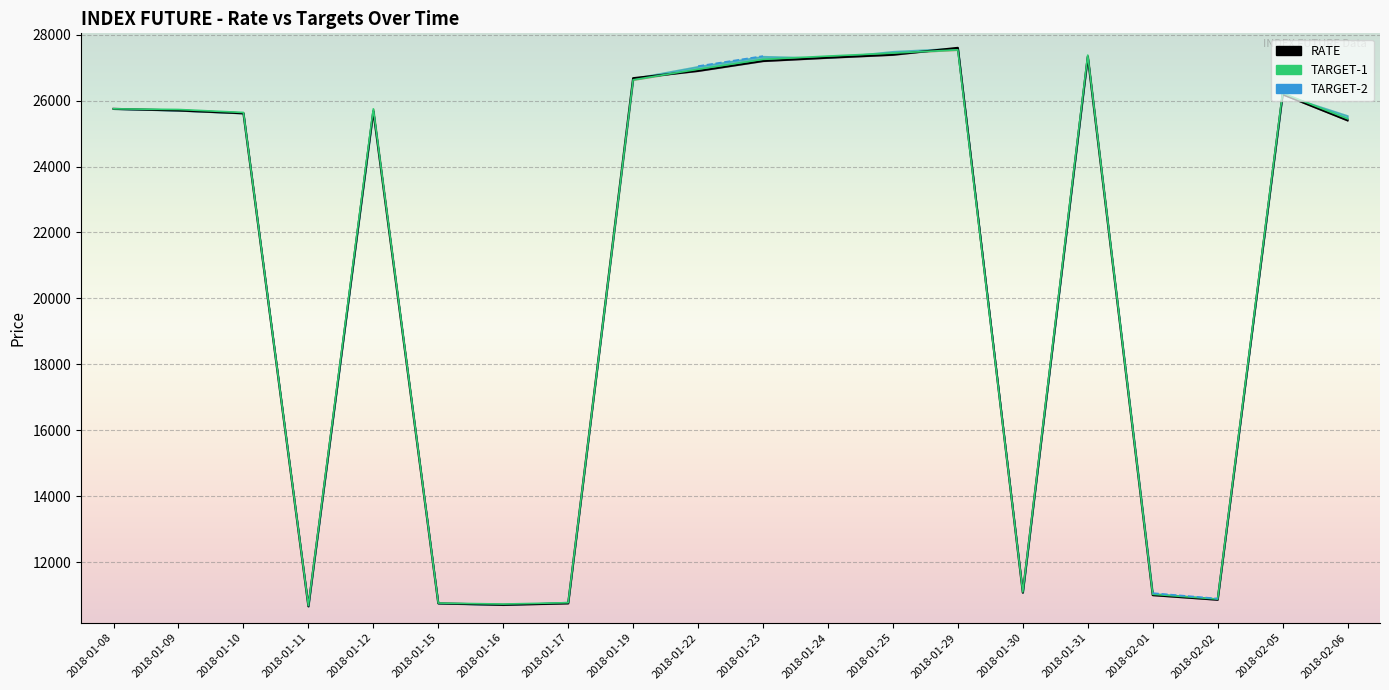

True or false: RATE has a value of 11075 at 2018-01-30.

True